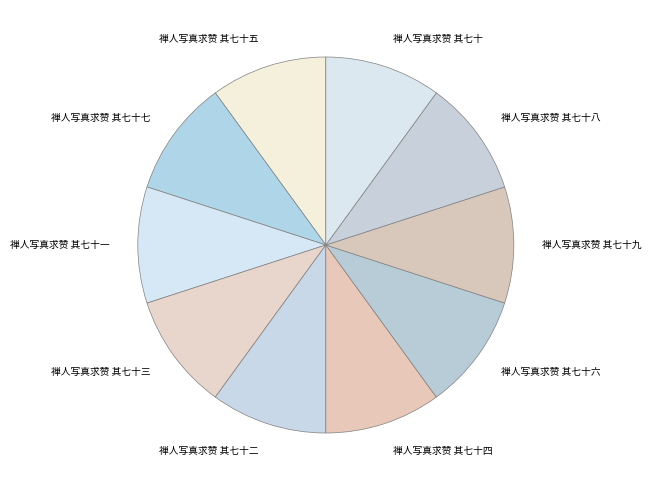

Do 禅人写真求赞 其七十四 and 禅人写真求赞 其七十八 together represent more than half of the pie?

No